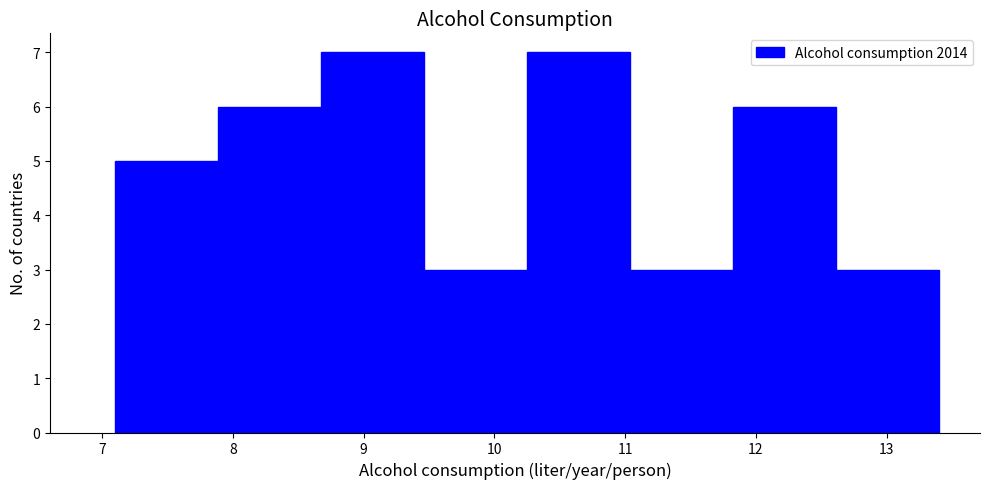

Reading left to right, list every bar in this chart as the range it spans on the x-axis followed by its height. Neither the bar edges nor the heights are printed on the chart, so give them approximately, as read against the axes.

7.1 to 7.9: 5
7.9 to 8.7: 6
8.7 to 9.5: 7
9.5 to 10.3: 3
10.3 to 11.0: 7
11.0 to 11.8: 3
11.8 to 12.6: 6
12.6 to 13.4: 3